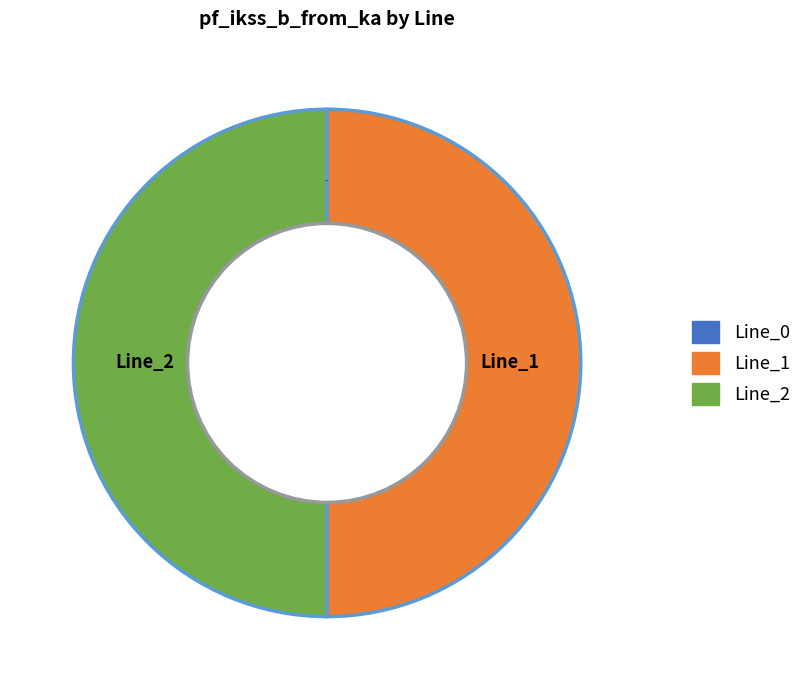

Is the sum of Line_1 and Line_2 greater than half?

Yes